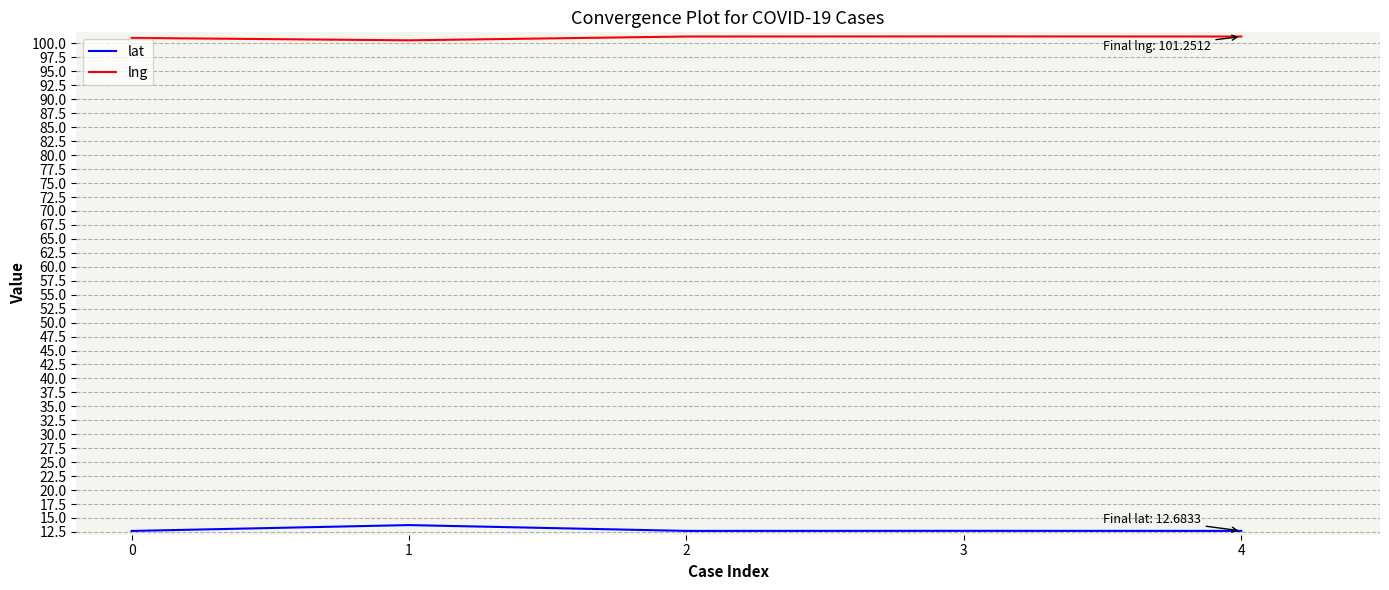

True or false: lat and lng cross at least once.

False